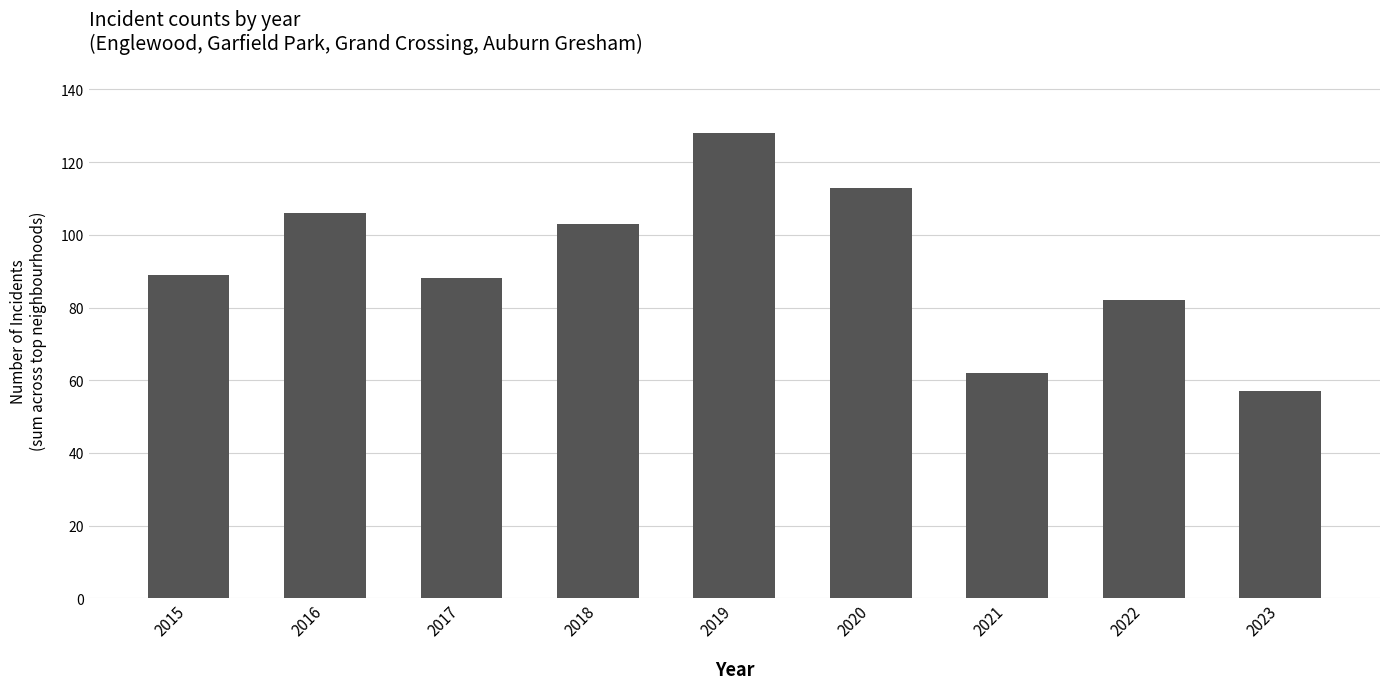

Reading right to left, extract all data points from this chart.

2023=57	2022=82	2021=62	2020=113	2019=128	2018=103	2017=88	2016=106	2015=89